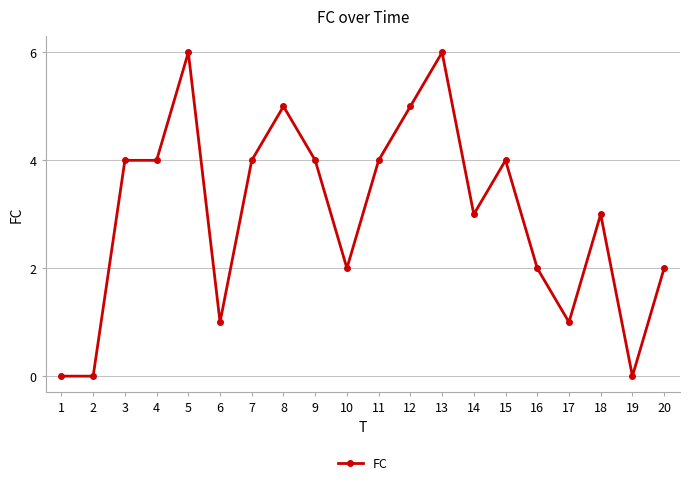

Reading left to right, extract all data points from this chart.

0	0	4	4	6	1	4	5	4	2	4	5	6	3	4	2	1	3	0	2